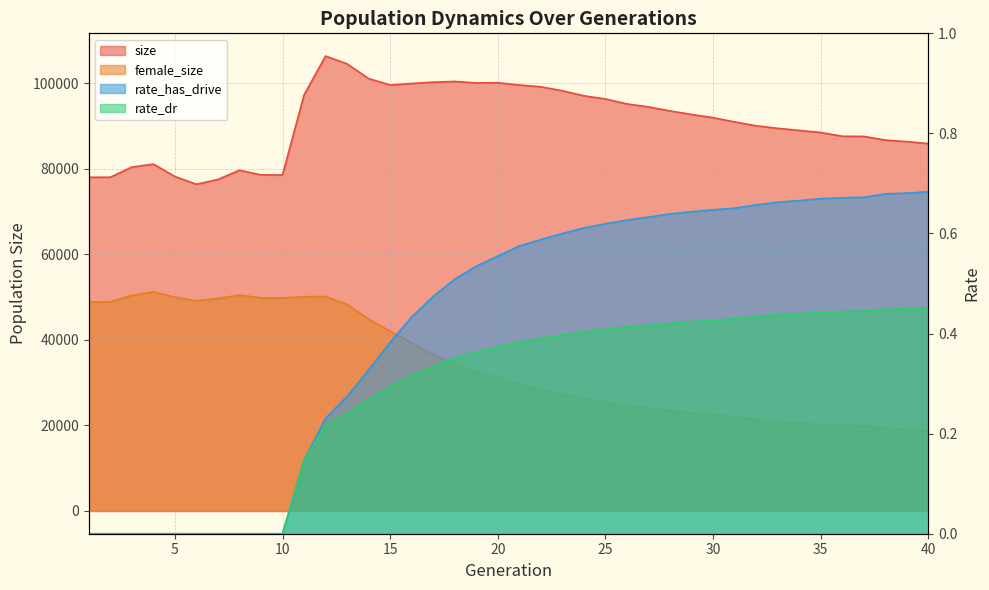

What is the value of the size point at the 25th from the left?

96331.0